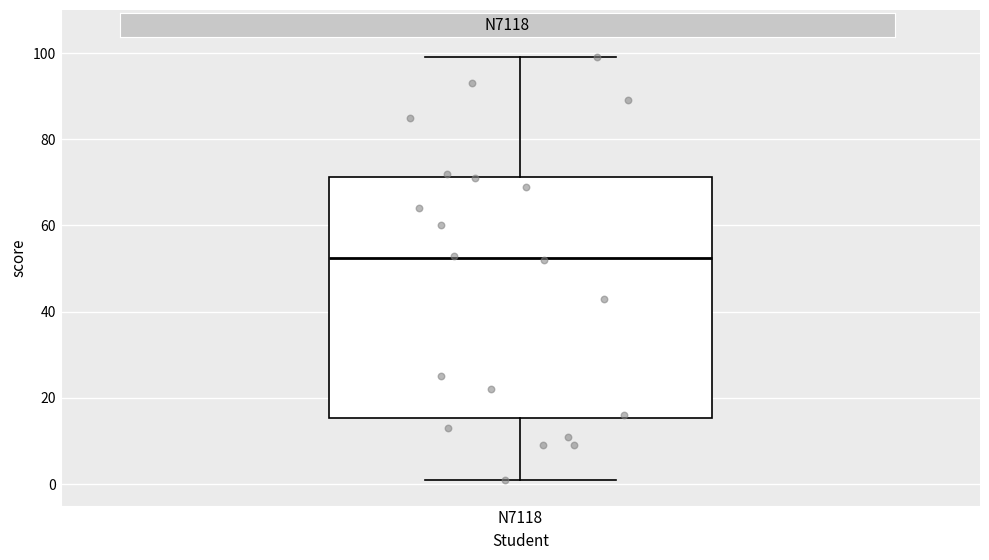

Read this box plot against the y-axis: the position of the median line, the range covered by the box, and the ends of both whiskers. The values are not printed on the chart, so give them approximately, as read against the axis.

median 52, box 16 to 72, whiskers 2 to 100